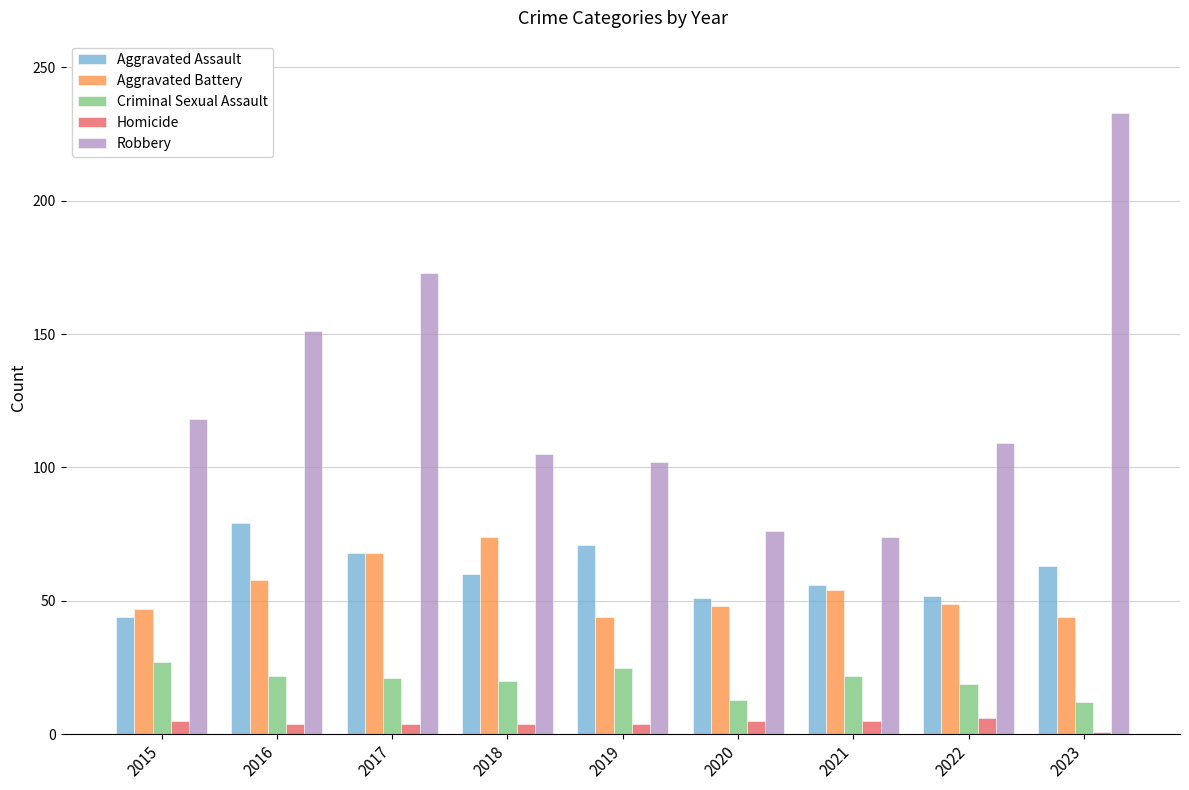

What is the value of the Homicide bar at the 7th from the left?

5